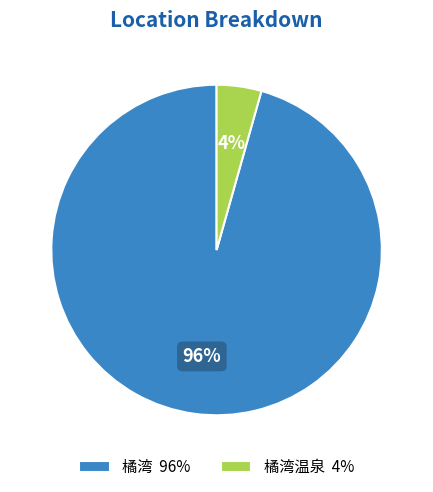

Is it true that 橘湾温泉 4% is 4% of the pie?

True